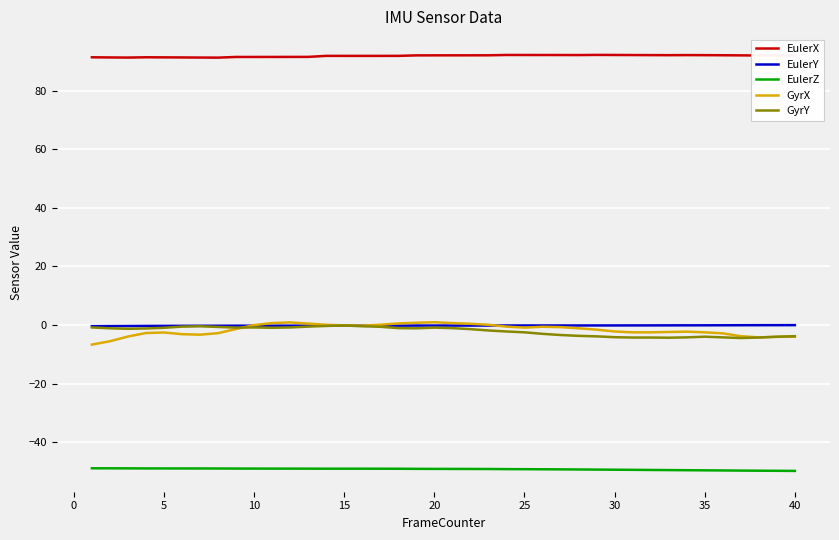

Which series has the largest total across all categories?

EulerX